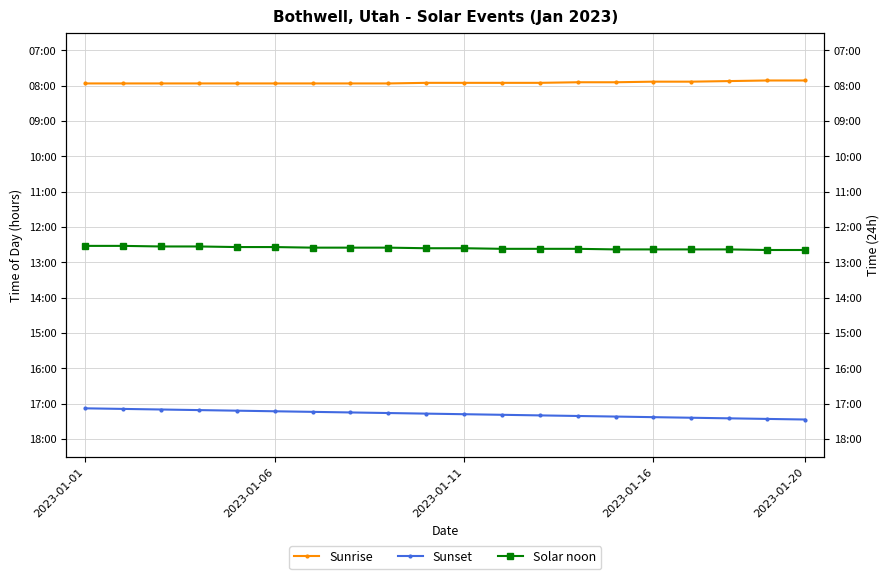

Rank the series at 13 from lowest to highest value.

Sunrise, Solar noon, Sunset